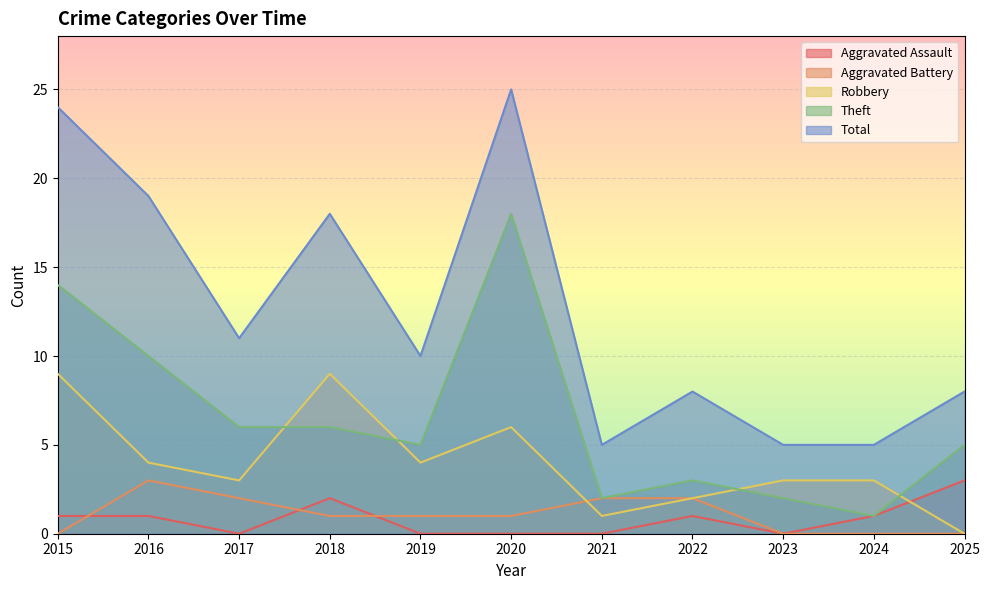

At which category does Total reach its first local peak?

2018